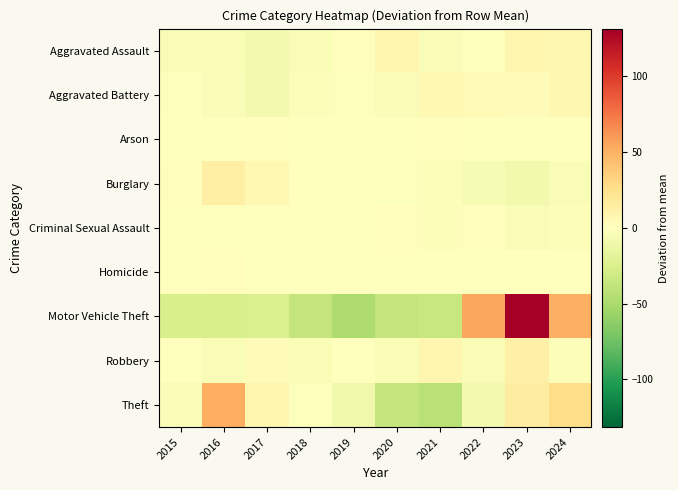

Which label corresponds to the largest value in the chart?

2023